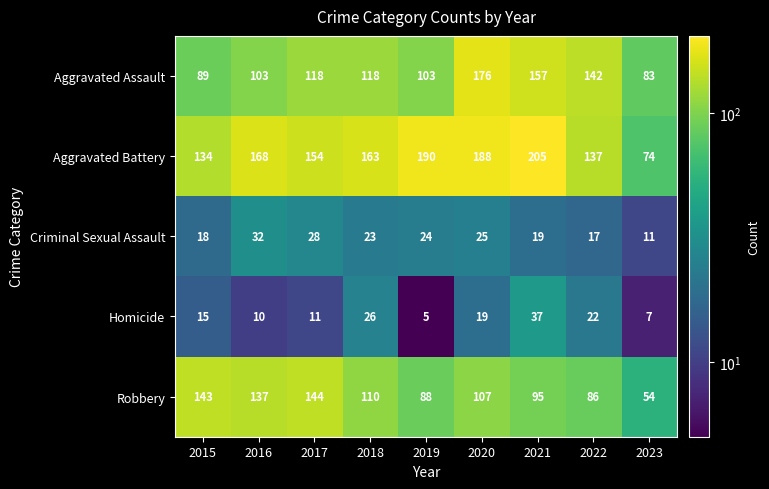

At which label does Aggravated Battery reach its minimum?

2023